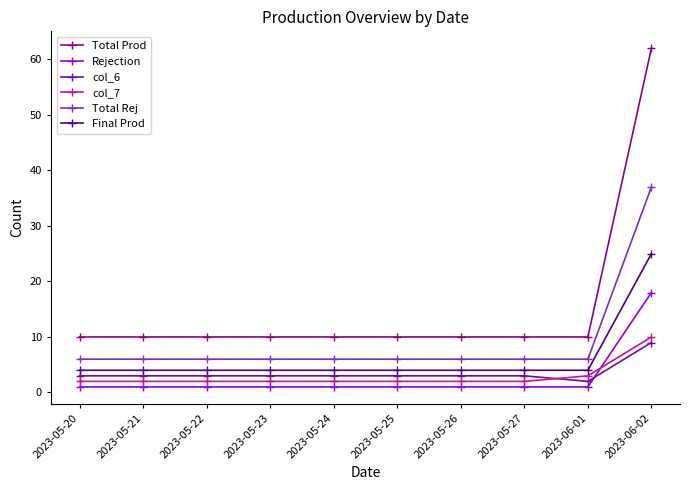

The value of Final Prod at 2023-06-02 is 25. True or false?

True